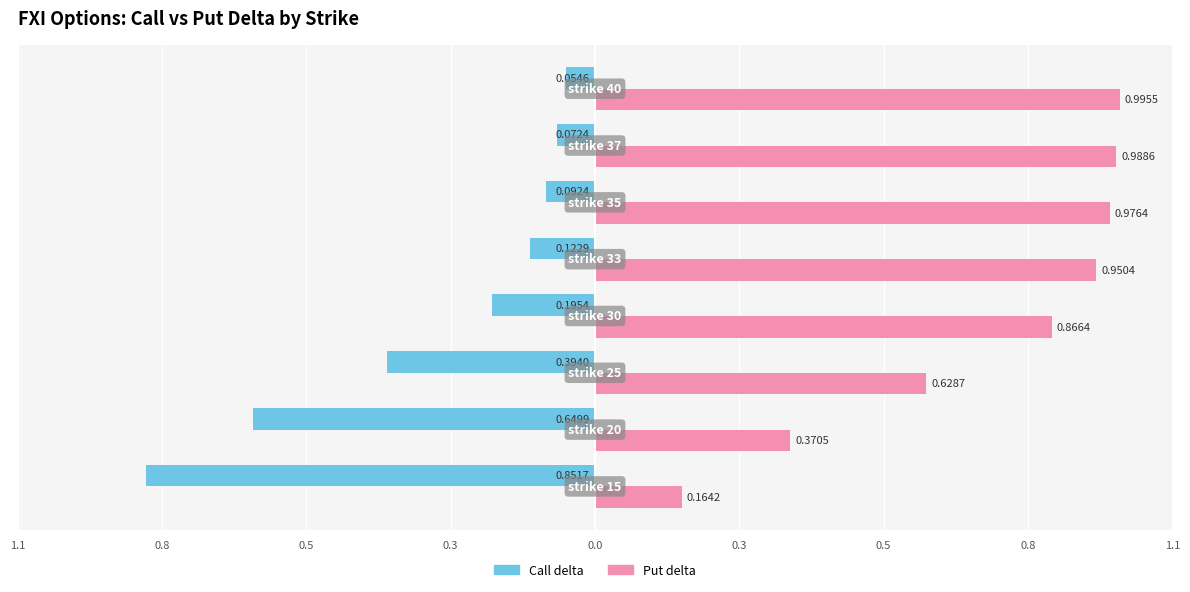

What are all the series names shown in the legend?

Call delta, Put delta